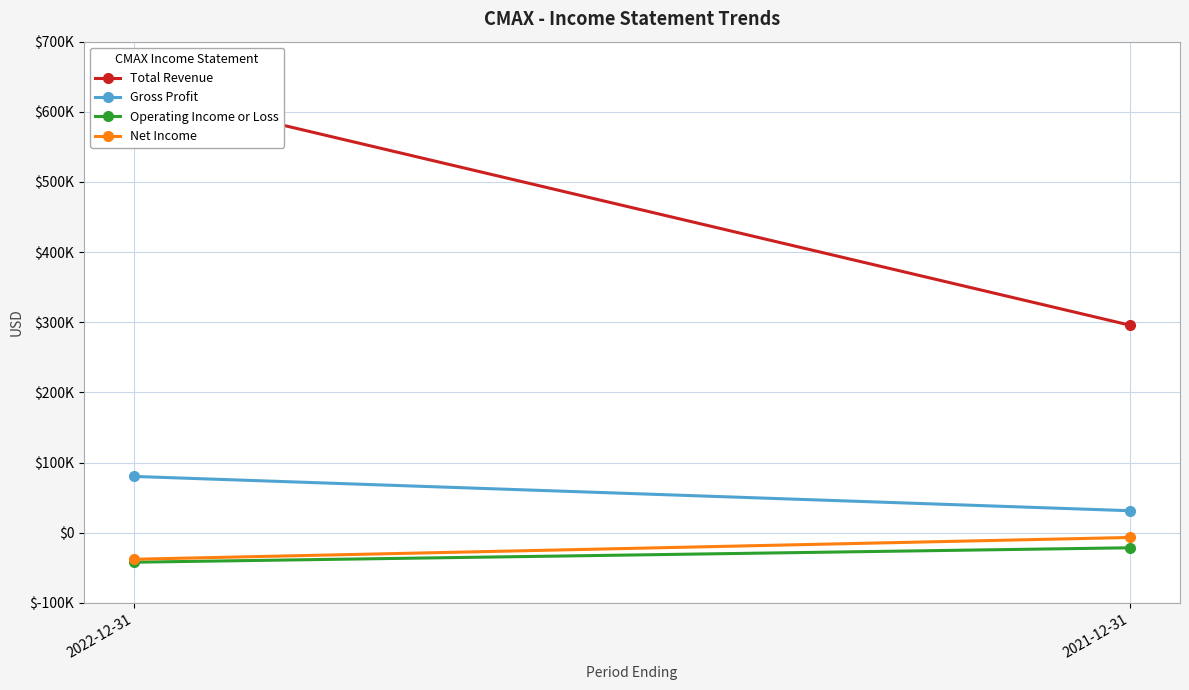

Is this an area chart (filled region under the line)?

No